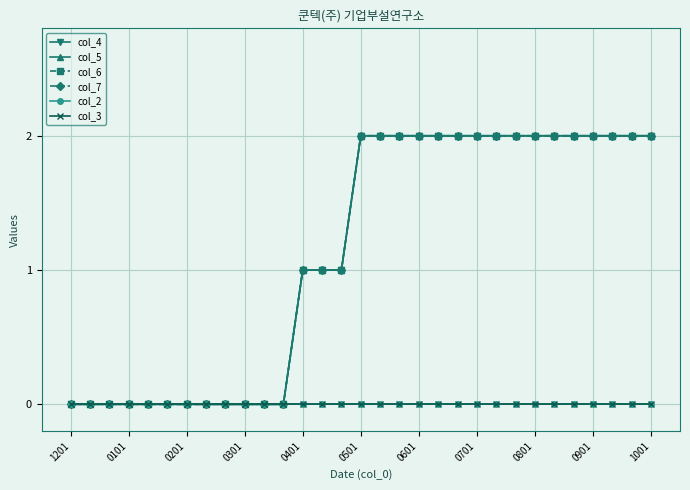

Does the chart have visible grid lines?

Yes